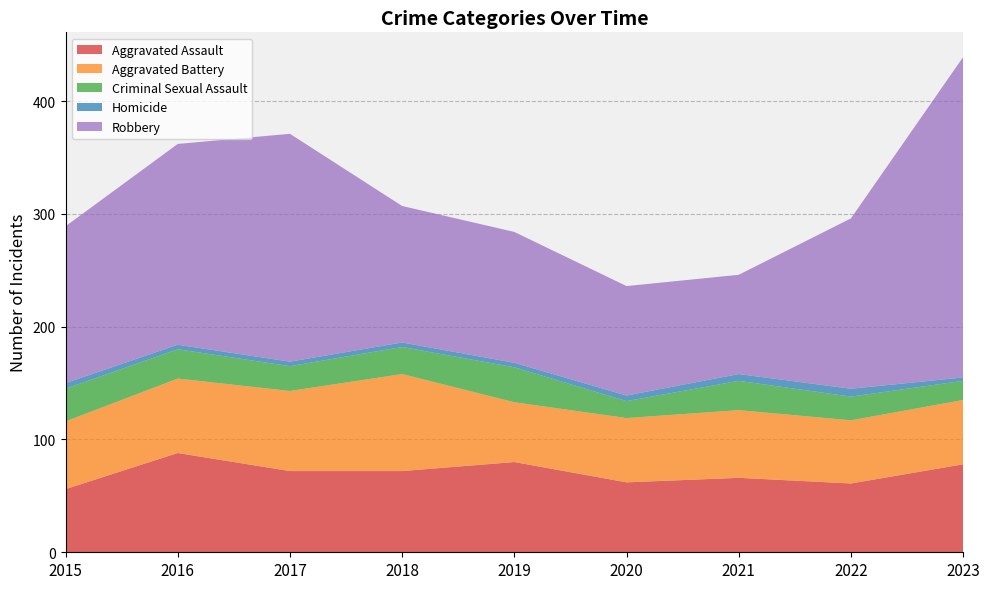

Reading left to right, extract all data points from this chart.

Aggravated Assault: 2015=56	2016=88	2017=72	2018=72	2019=80	2020=62	2021=66	2022=61	2023=78
Aggravated Battery: 2015=60	2016=66	2017=71	2018=86	2019=53	2020=57	2021=60	2022=56	2023=57
Criminal Sexual Assault: 2015=29	2016=26	2017=22	2018=24	2019=31	2020=15	2021=26	2022=21	2023=17
Homicide: 2015=5	2016=4	2017=4	2018=4	2019=4	2020=5	2021=6	2022=7	2023=3
Robbery: 2015=139	2016=178	2017=202	2018=121	2019=116	2020=97	2021=88	2022=151	2023=284